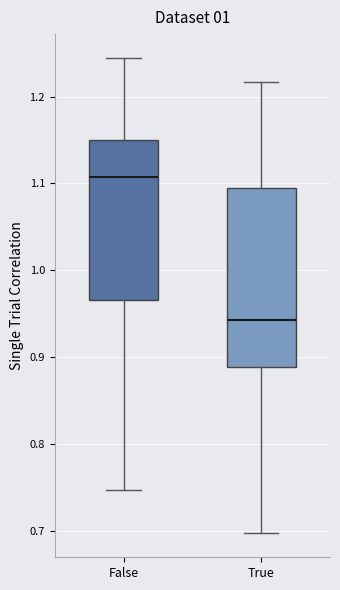

Which box's median line is the highest?

False